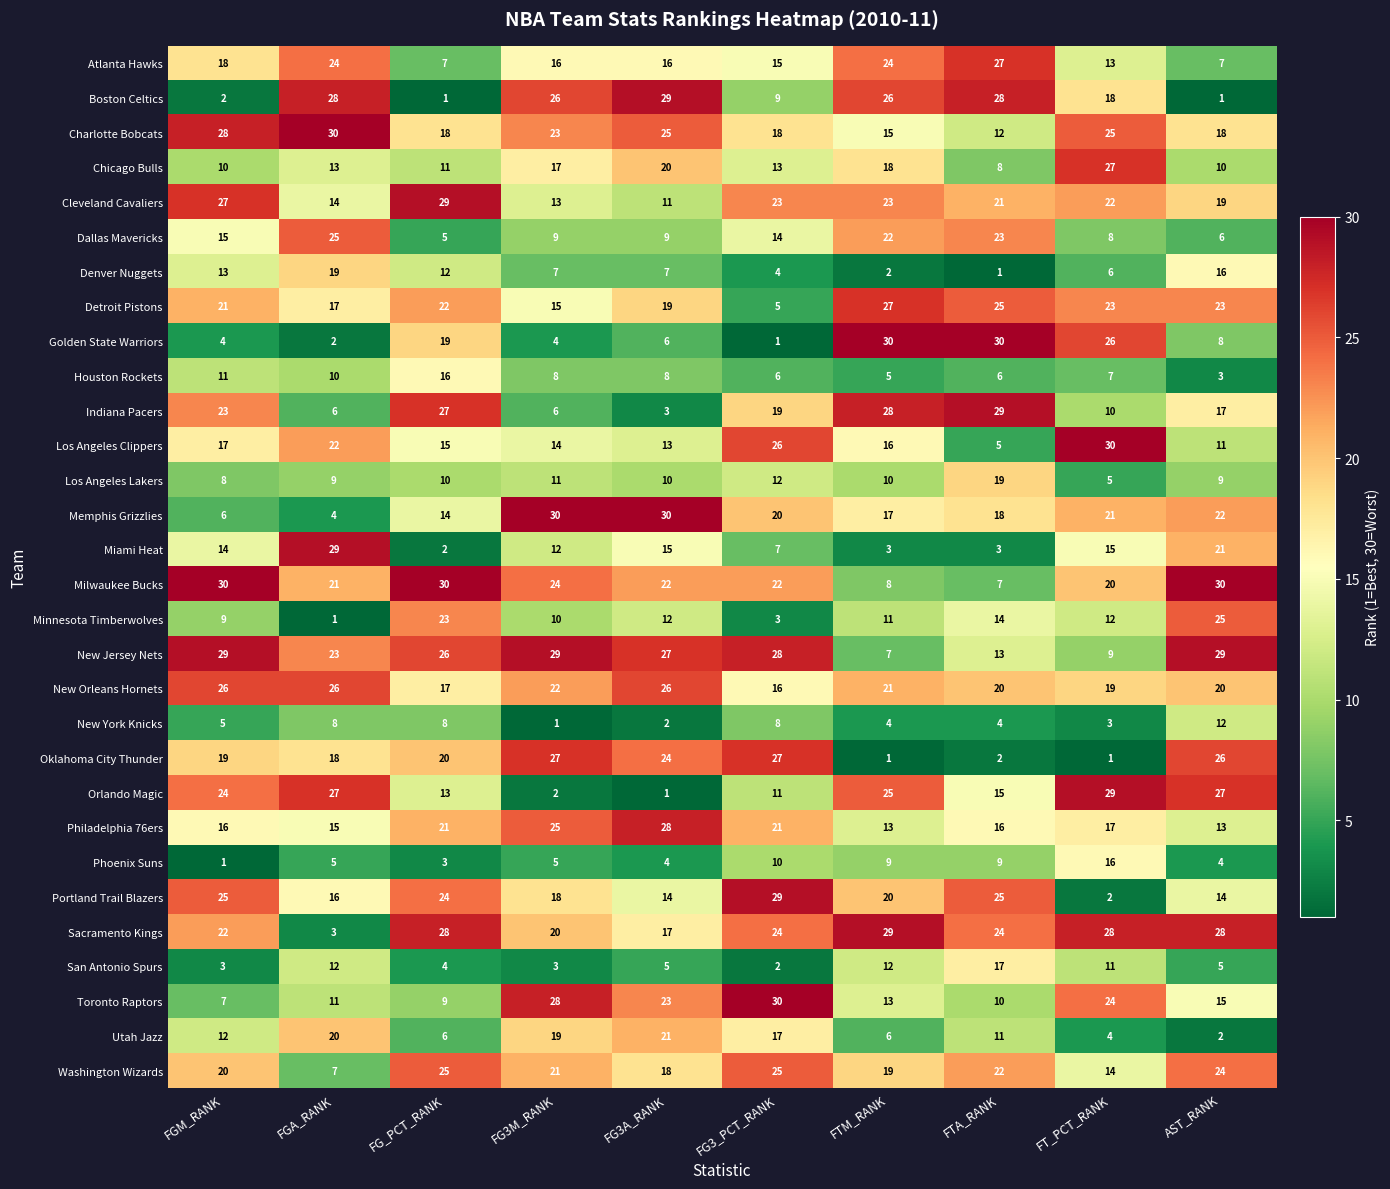

What is the difference between the maximum and minimum values in the Charlotte Bobcats series?

18